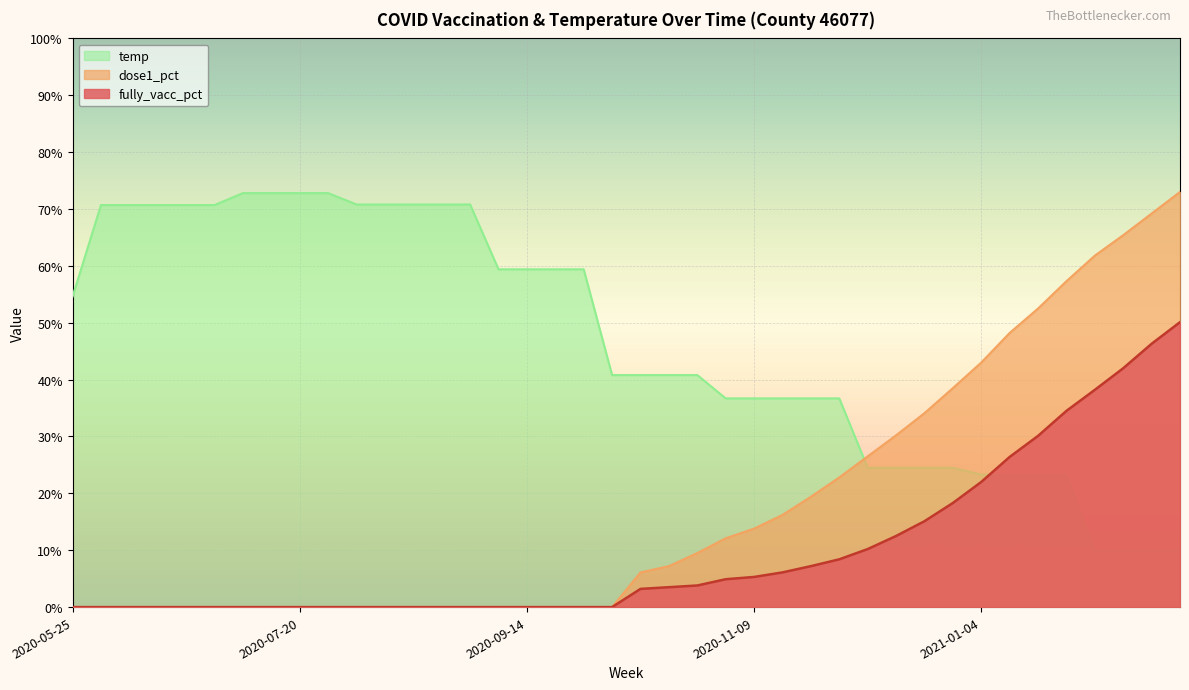

How many series are shown in this chart?

3